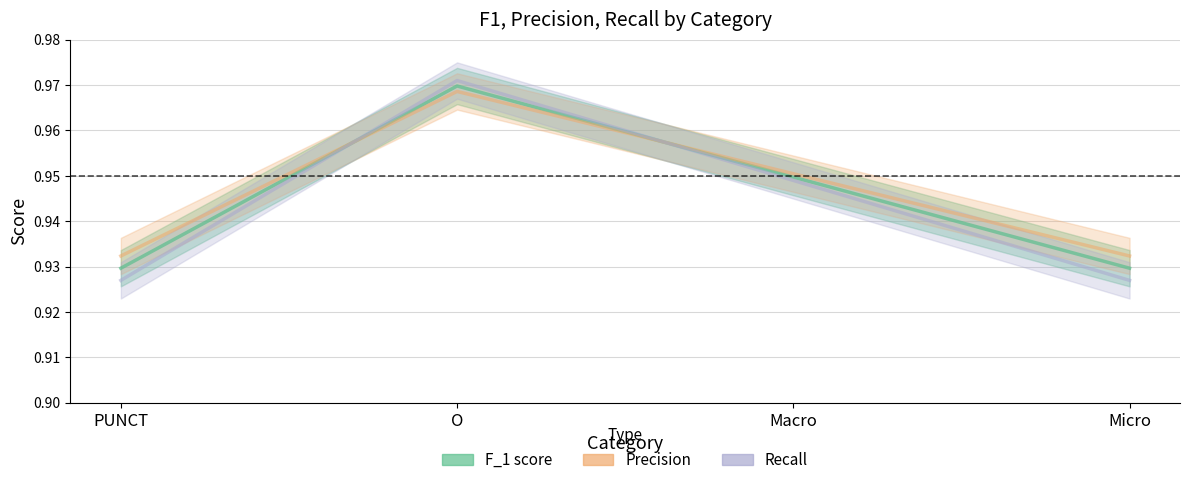

Which category has the lowest value in the Recall series?

PUNCT